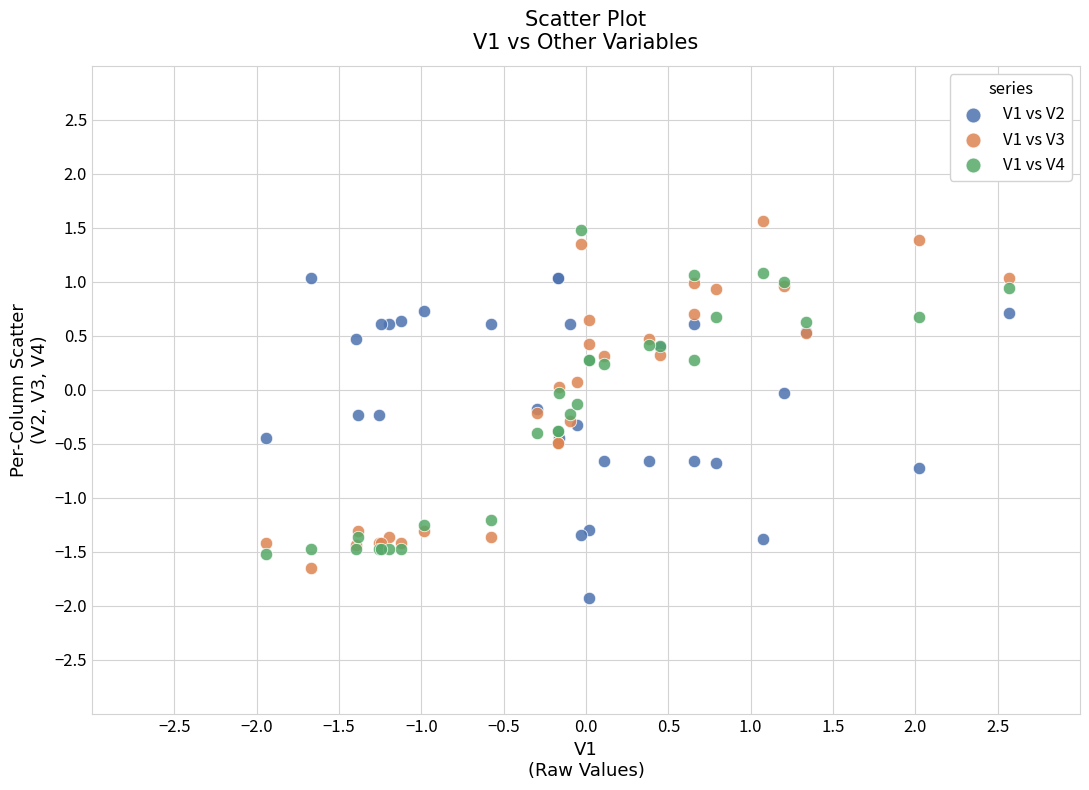

What are all the series names shown in the legend?

V1 vs V2, V1 vs V3, V1 vs V4